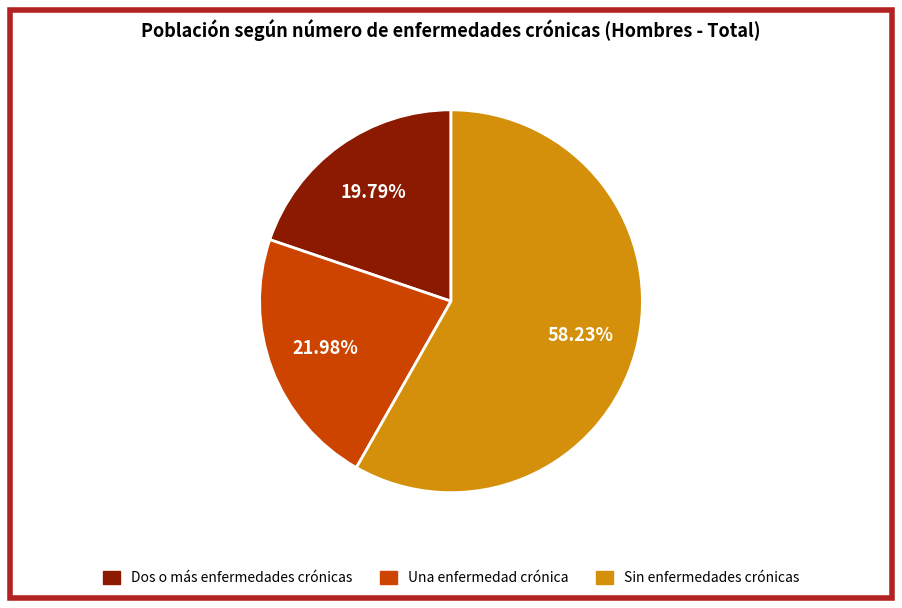

What is the ratio of the value at Una enfermedad crónica to the value at Dos o más enfermedades crónicas?

1.1